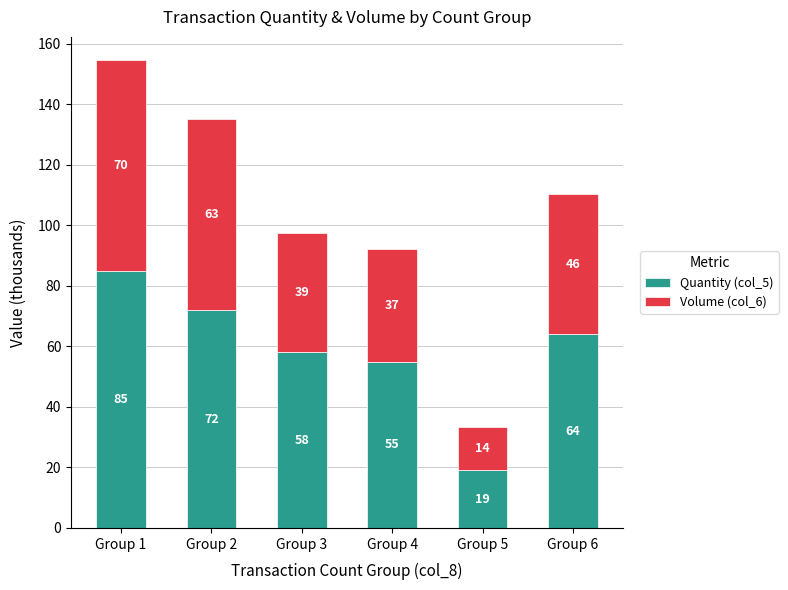

True or false: Quantity (col_5) has a value of 85.0 at Group 1.

True